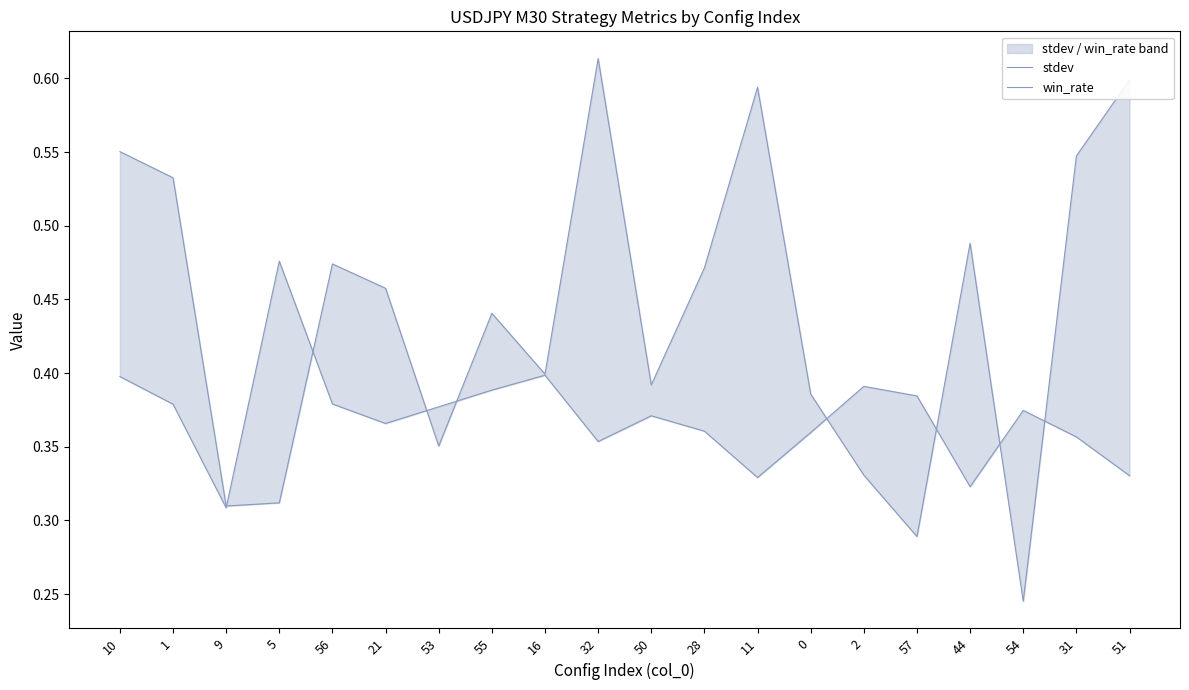

Reading left to right, what are all the values shown in this chart?

stdev: 10=0.6	1=0.5	9=0.3	5=0.3	56=0.5	21=0.5	53=0.4	55=0.4	16=0.4	32=0.6	50=0.4	28=0.5	11=0.6	0=0.4	2=0.3	57=0.3	44=0.5	54=0.2	31=0.5	51=0.6
win_rate: 10=0.4	1=0.4	9=0.3	5=0.5	56=0.4	21=0.4	53=0.4	55=0.4	16=0.4	32=0.4	50=0.4	28=0.4	11=0.3	0=0.4	2=0.4	57=0.4	44=0.3	54=0.4	31=0.4	51=0.3